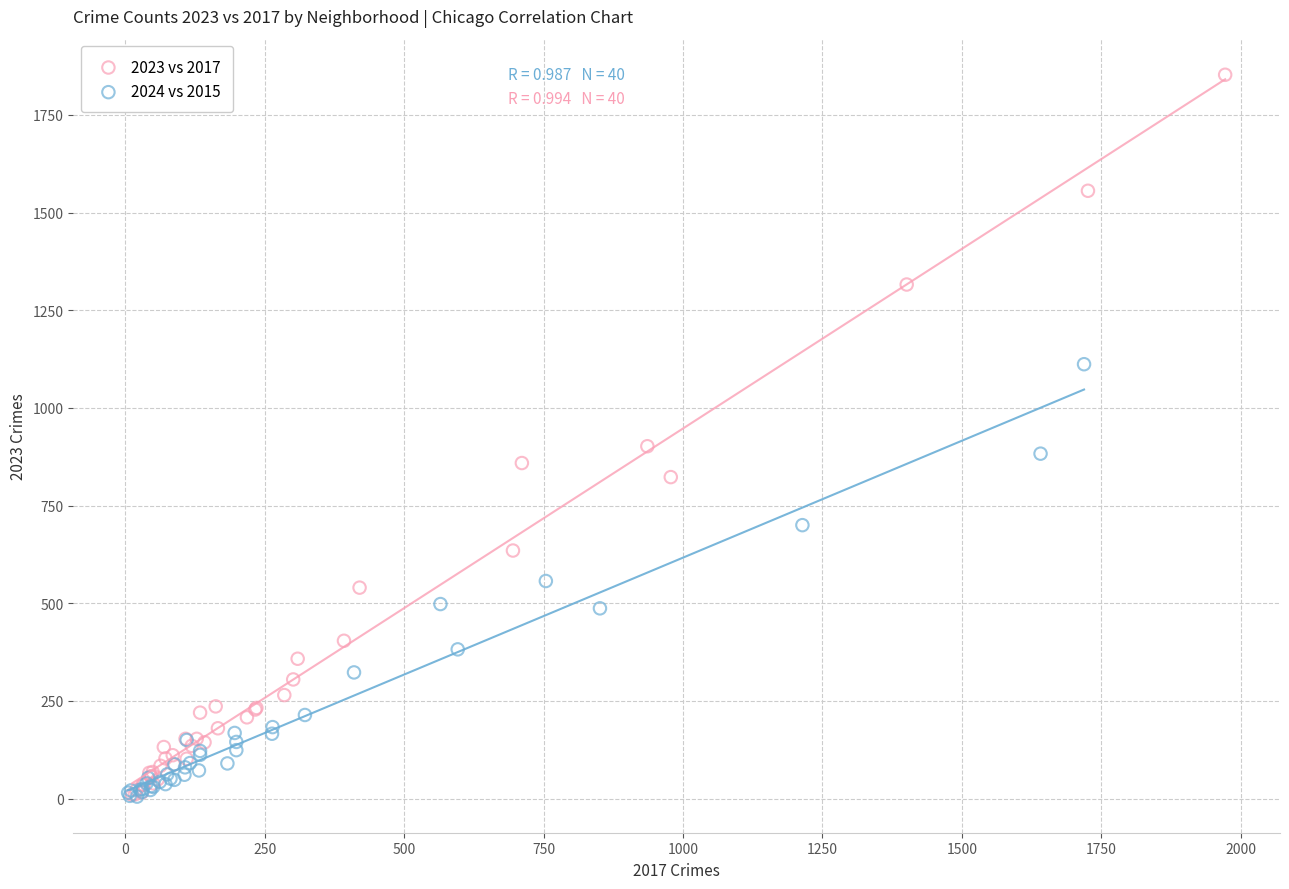

What are all the series names shown in the legend?

2023 vs 2017, 2024 vs 2015